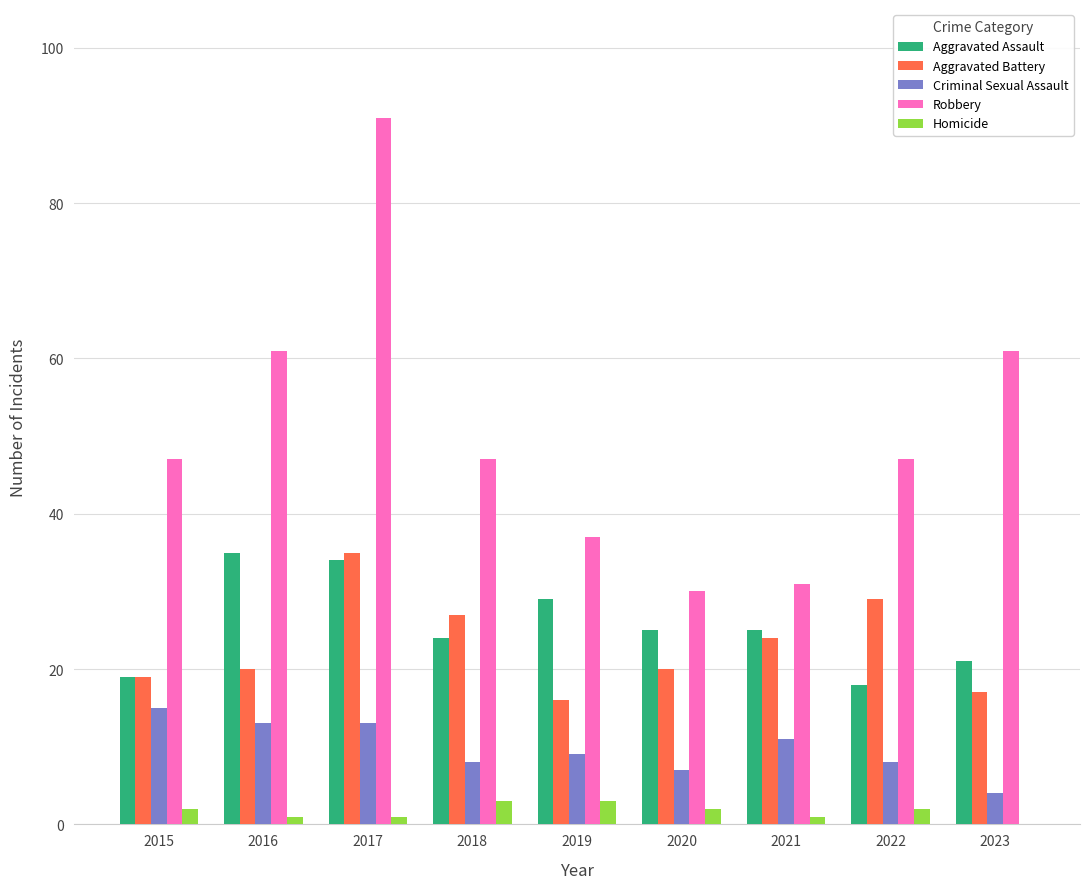

At which category does the chart reach its peak across all series?

2017